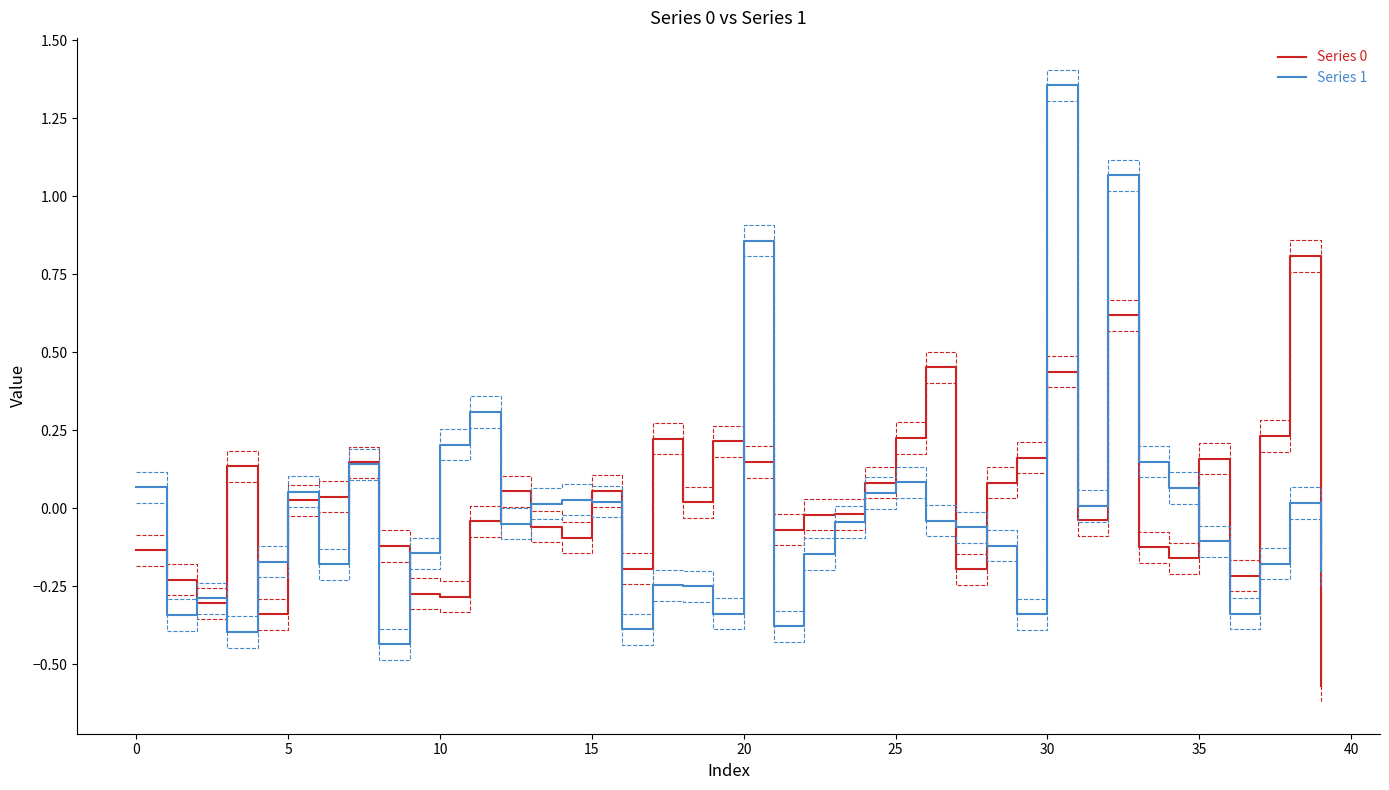

Where is Series 1 nearest to the value 0?

31